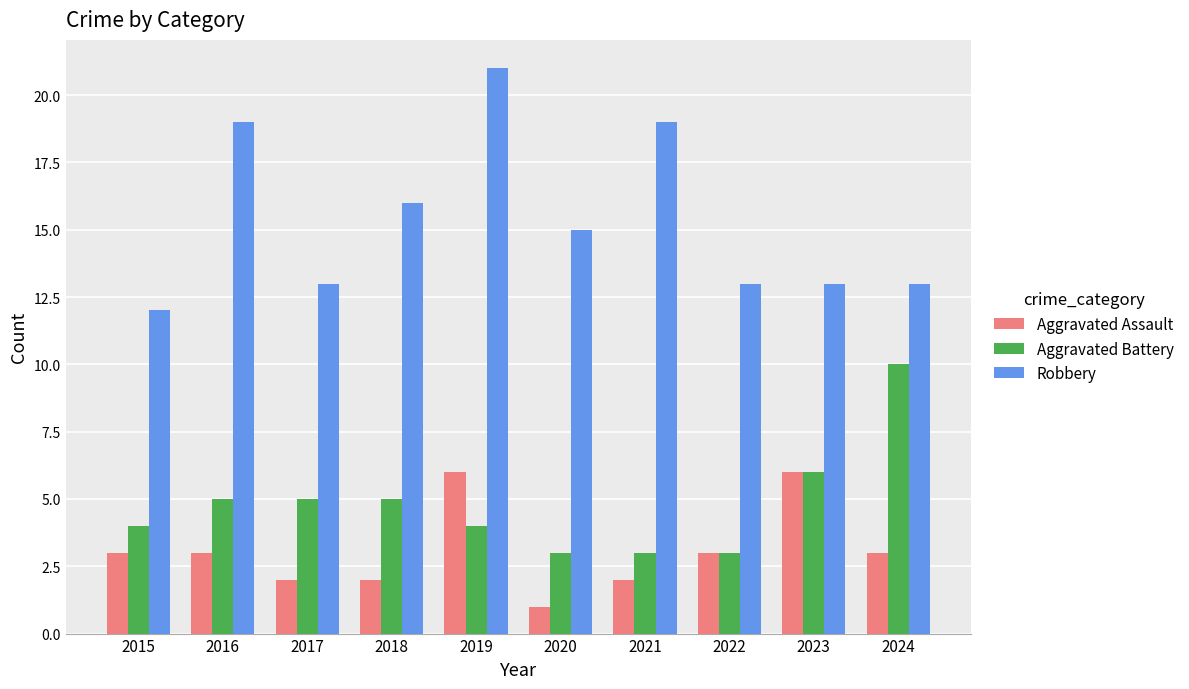

Which series has the widest spread of values?

Robbery